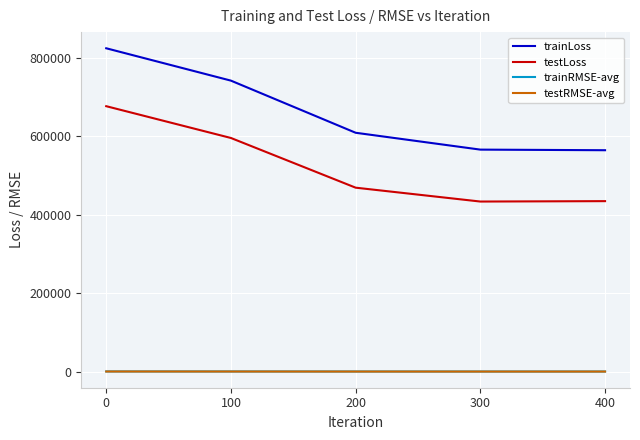

Does the chart display data point markers on the line(s)?

No